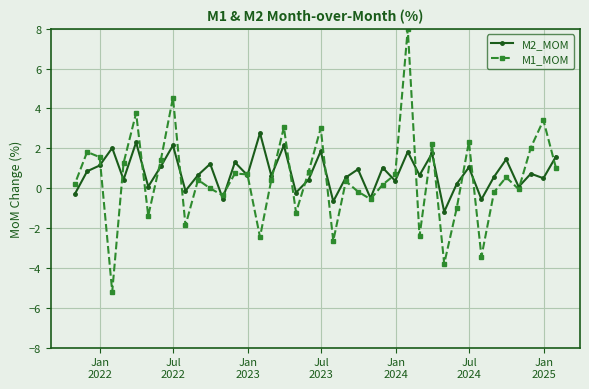

True or false: M1_MOM has more than 2 interior local peaks.

True